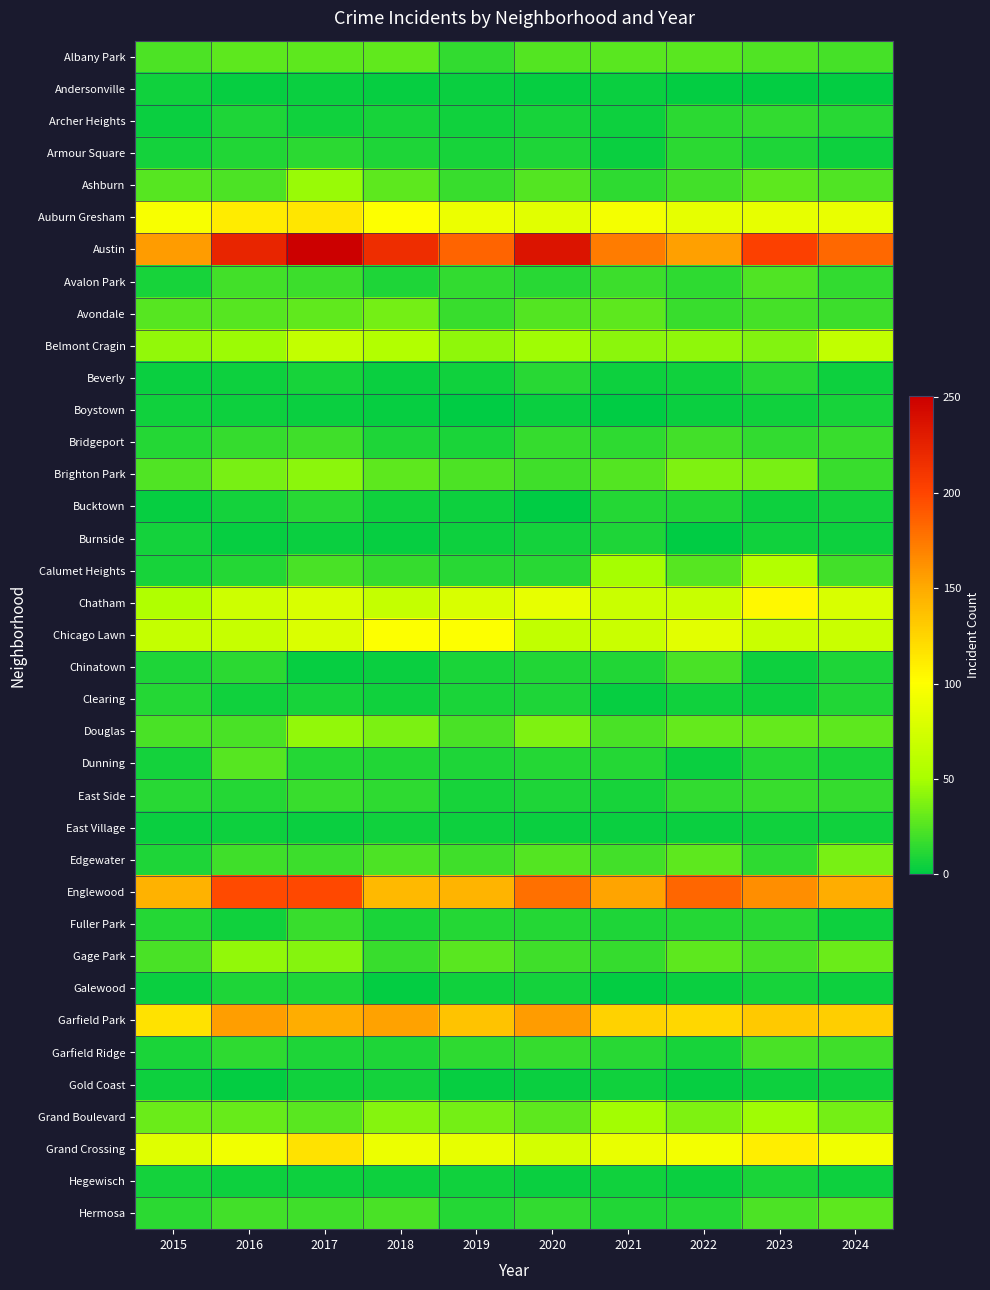

Reading right to left, list all the values displayed in this chart.

Albany Park: 2024=21	2023=24	2022=27	2021=27	2020=25	2019=15	2018=29	2017=28	2016=28	2015=23
Andersonville: 2024=1	2023=1	2022=1	2021=3	2020=2	2019=3	2018=2	2017=3	2016=2	2015=5
Archer Heights: 2024=12	2023=15	2022=13	2021=4	2020=7	2019=5	2018=7	2017=5	2016=9	2015=3
Armour Square: 2024=4	2023=9	2022=13	2021=3	2020=9	2019=7	2018=9	2017=13	2016=10	2015=6
Ashburn: 2024=24	2023=28	2022=20	2021=14	2020=25	2019=17	2018=28	2017=46	2016=23	2015=26
Auburn Gresham: 2024=88	2023=87	2022=86	2021=95	2020=83	2019=90	2018=100	2017=115	2016=111	2015=97
Austin: 2024=183	2023=203	2022=155	2021=173	2020=236	2019=185	2018=217	2017=251	2016=223	2015=157
Avalon Park: 2024=15	2023=24	2022=14	2021=18	2020=12	2019=15	2018=9	2017=18	2016=20	2015=7
Avondale: 2024=18	2023=21	2022=17	2021=28	2020=25	2019=17	2018=35	2017=29	2016=26	2015=26
Belmont Cragin: 2024=64	2023=39	2022=43	2021=42	2020=48	2019=43	2018=55	2017=65	2016=47	2015=44
Beverly: 2024=4	2023=12	2022=5	2021=4	2020=12	2019=5	2018=3	2017=7	2016=4	2015=3
Boystown: 2024=7	2023=5	2022=3	2021=0	2020=3	2019=0	2018=2	2017=3	2016=4	2015=5
Bridgeport: 2024=17	2023=15	2022=20	2021=14	2020=16	2019=8	2018=9	2017=19	2016=16	2015=11
Brighton Park: 2024=17	2023=36	2022=38	2021=25	2020=19	2019=23	2018=28	2017=42	2016=36	2015=24
Bucktown: 2024=6	2023=4	2022=10	2021=11	2020=0	2019=4	2018=5	2017=12	2016=6	2015=2
Burnside: 2024=4	2023=5	2022=0	2021=9	2020=6	2019=4	2018=2	2017=3	2016=2	2015=6
Calumet Heights: 2024=20	2023=56	2022=26	2021=50	2020=12	2019=12	2018=16	2017=22	2016=11	2015=7
Chatham: 2024=78	2023=104	2022=68	2021=69	2020=87	2019=78	2018=66	2017=78	2016=71	2015=54
Chicago Lawn: 2024=69	2023=69	2022=84	2021=69	2020=64	2019=100	2018=100	2017=79	2016=67	2015=66
Chinatown: 2024=9	2023=4	2022=22	2021=10	2020=10	2019=8	2018=3	2017=2	2016=13	2015=9
Clearing: 2024=10	2023=4	2022=5	2021=2	2020=9	2019=8	2018=5	2017=7	2016=5	2015=11
Douglas: 2024=28	2023=30	2022=30	2021=22	2020=38	2019=22	2018=37	2017=44	2016=22	2015=22
Dunning: 2024=8	2023=11	2022=3	2021=11	2020=11	2019=9	2018=10	2017=11	2016=26	2015=6
East Side: 2024=16	2023=17	2022=15	2021=7	2020=9	2019=7	2018=14	2017=17	2016=11	2015=12
East Village: 2024=5	2023=5	2022=3	2021=3	2020=3	2019=4	2018=5	2017=3	2016=4	2015=3
Edgewater: 2024=36	2023=14	2022=28	2021=20	2020=25	2019=19	2018=23	2017=18	2016=19	2015=9
Englewood: 2024=149	2023=164	2022=184	2021=153	2020=179	2019=145	2018=142	2017=199	2016=198	2015=146
Fuller Park: 2024=4	2023=12	2022=11	2021=9	2020=11	2019=11	2018=8	2017=17	2016=5	2015=11
Gage Park: 2024=32	2023=22	2022=28	2021=16	2020=19	2019=27	2018=17	2017=40	2016=44	2015=22
Galewood: 2024=4	2023=7	2022=3	2021=1	2020=6	2019=5	2018=1	2017=9	2016=9	2015=3
Garfield Park: 2024=129	2023=132	2022=124	2021=127	2020=157	2019=136	2018=154	2017=149	2016=156	2015=117
Garfield Ridge: 2024=19	2023=22	2022=7	2021=12	2020=16	2019=14	2018=9	2017=9	2016=14	2015=8
Gold Coast: 2024=5	2023=4	2022=2	2021=5	2020=3	2019=2	2018=6	2017=5	2016=1	2015=4
Grand Boulevard: 2024=35	2023=48	2022=38	2021=49	2020=28	2019=35	2018=40	2017=27	2016=31	2015=32
Grand Crossing: 2024=92	2023=110	2022=94	2021=88	2020=75	2019=87	2018=90	2017=117	2016=93	2015=82
Hegewisch: 2024=4	2023=8	2022=3	2021=5	2020=3	2019=5	2018=4	2017=4	2016=4	2015=6
Hermosa: 2024=28	2023=23	2022=11	2021=10	2020=15	2019=11	2018=22	2017=19	2016=20	2015=13